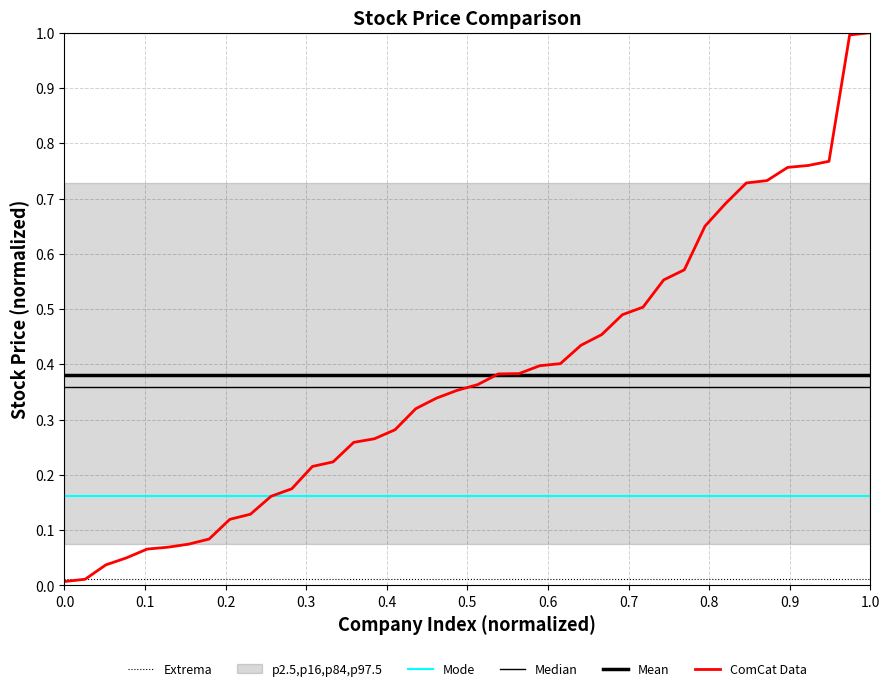

Count the number of categories in the chart.

40